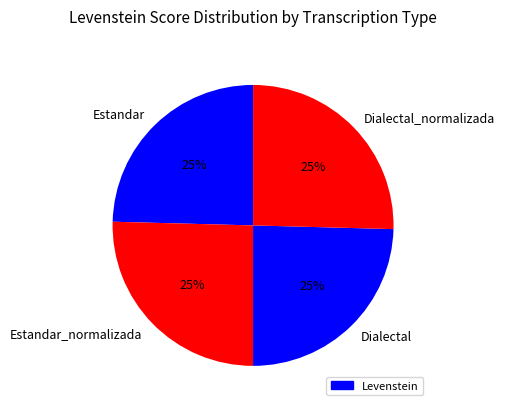

Approximately how many times larger is the value at Estandar_normalizada compared to Estandar?

1.0